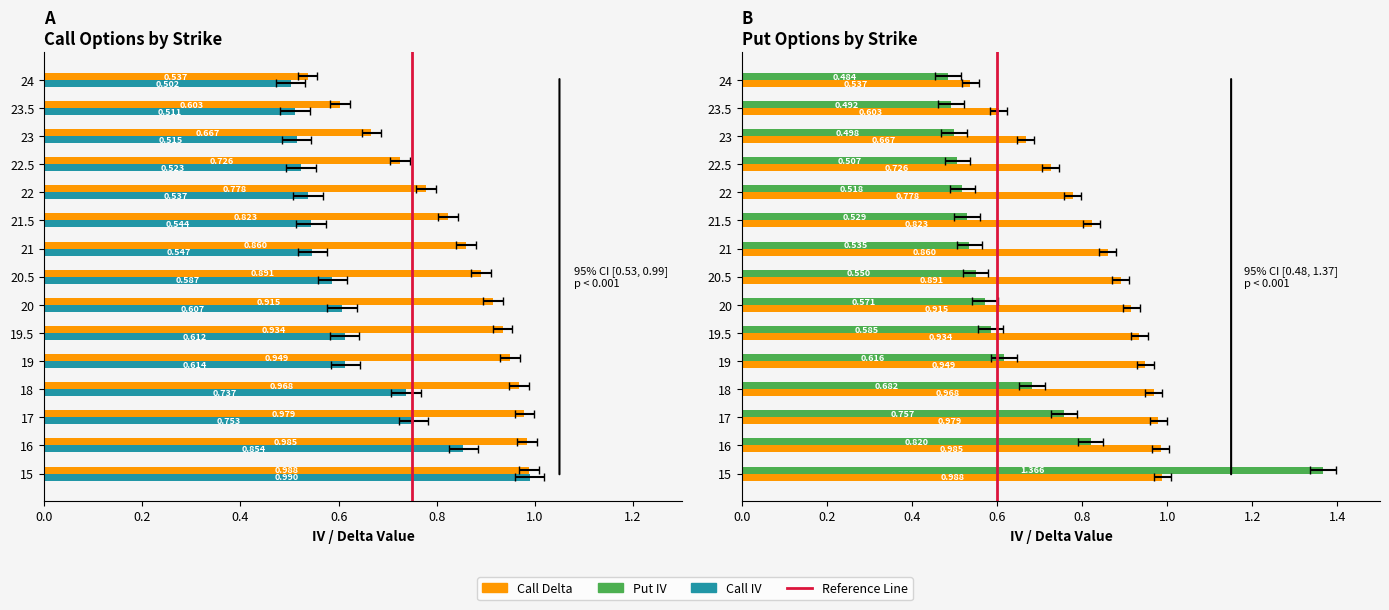

Reading right to left, what are all the values shown in this chart?

Call Delta: 0.5	0.6	0.7	0.7	0.8	0.8	0.9	0.9	0.9	0.9	0.9	1.0	1.0	1.0	1.0
Call IV: 0.5	0.5	0.5	0.5	0.5	0.5	0.5	0.6	0.6	0.6	0.6	0.7	0.8	0.9	1.0
Put IV: 0.5	0.5	0.5	0.5	0.5	0.5	0.5	0.5	0.6	0.6	0.6	0.7	0.8	0.8	1.4